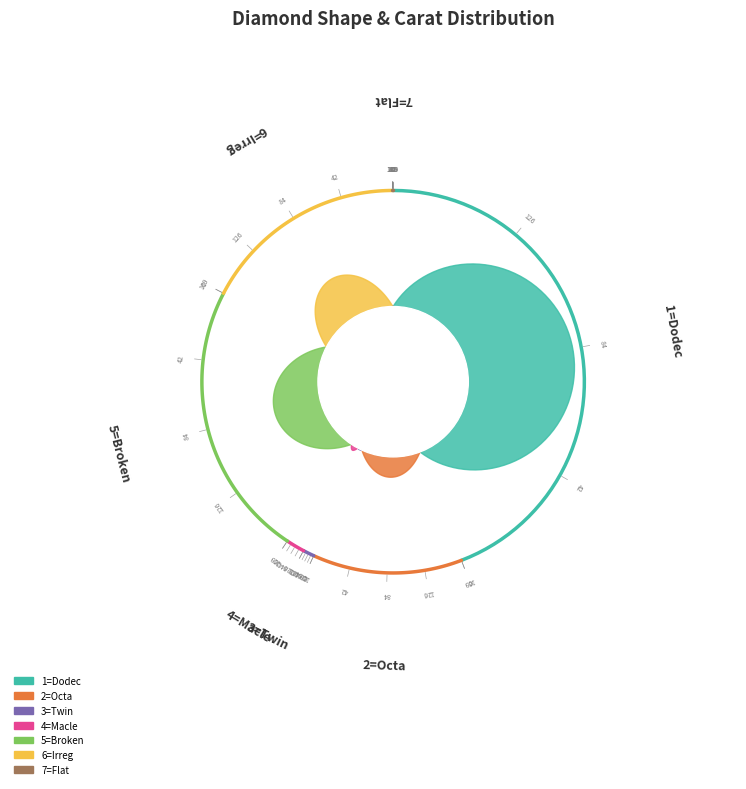

Is it true that 1=Dodec is 36% of the pie?

False